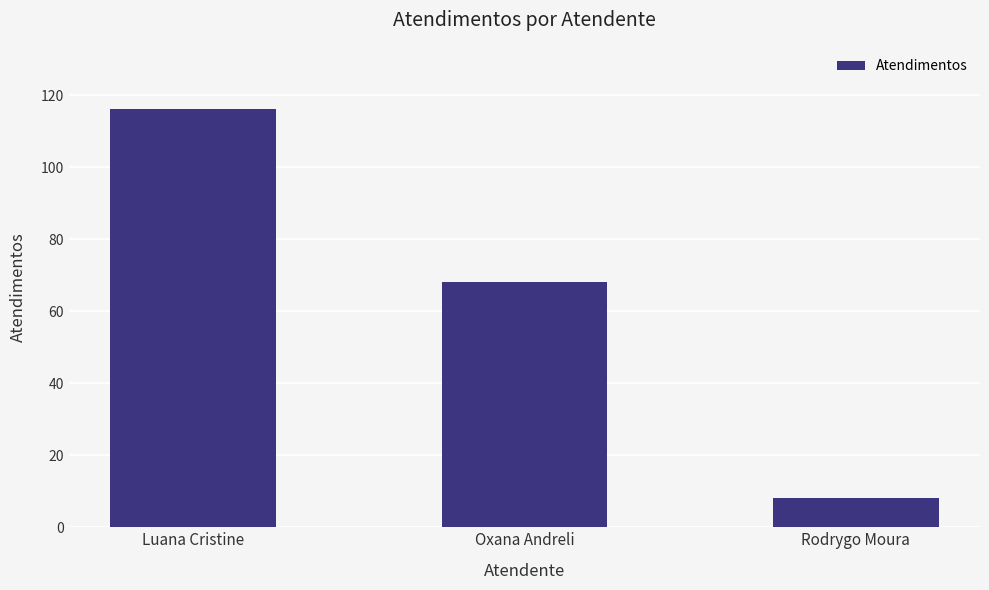

Does the chart contain any negative values?

No